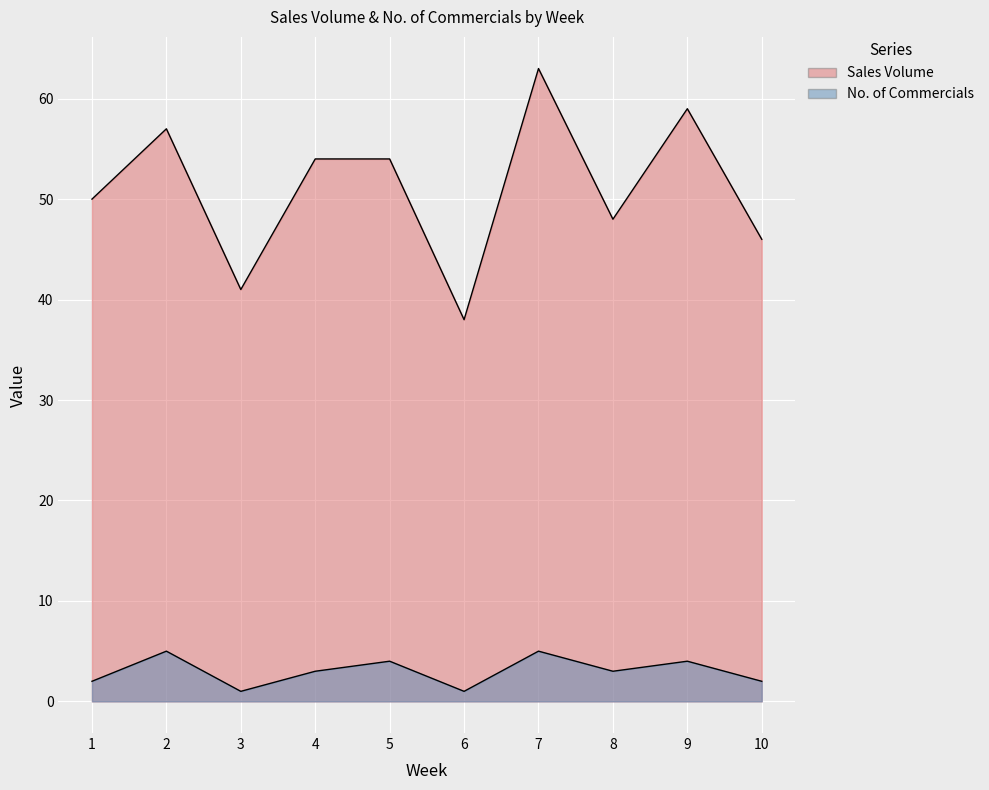

True or false: Sales Volume has a value of 46 at 10.

True